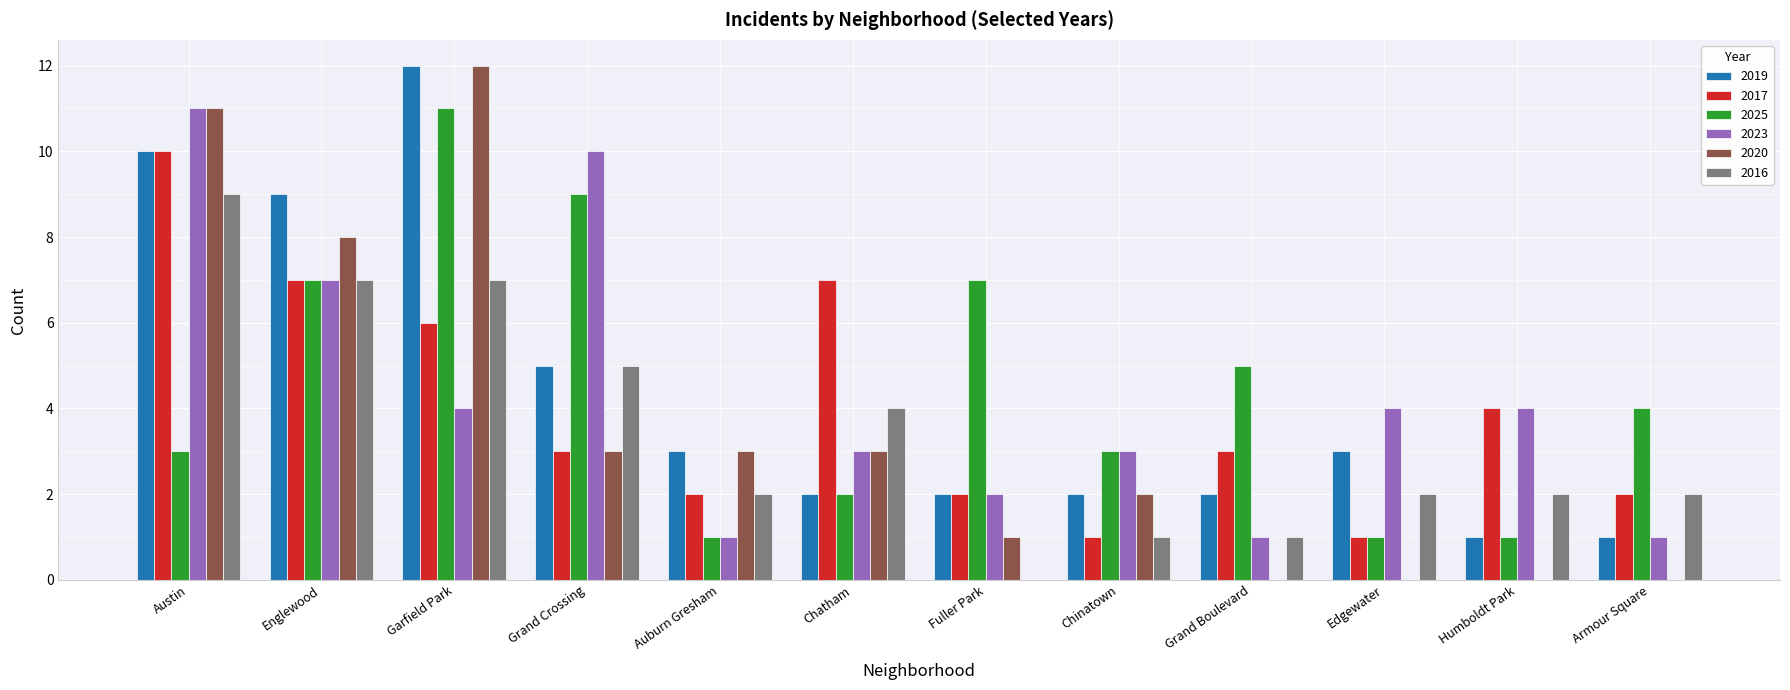

What is the difference between the 2017 values at Grand Boulevard and Englewood?

4